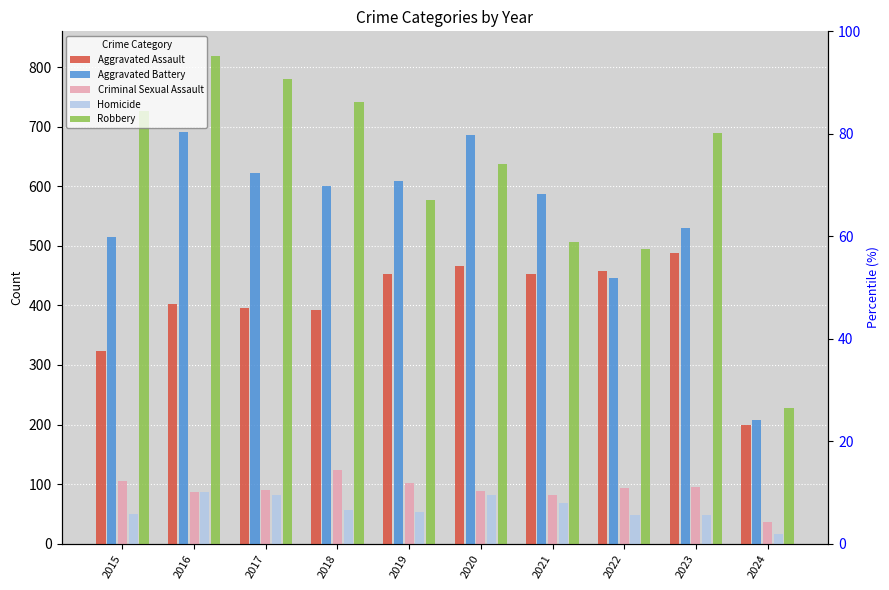

The value of Criminal Sexual Assault at 2015 is 105. True or false?

True